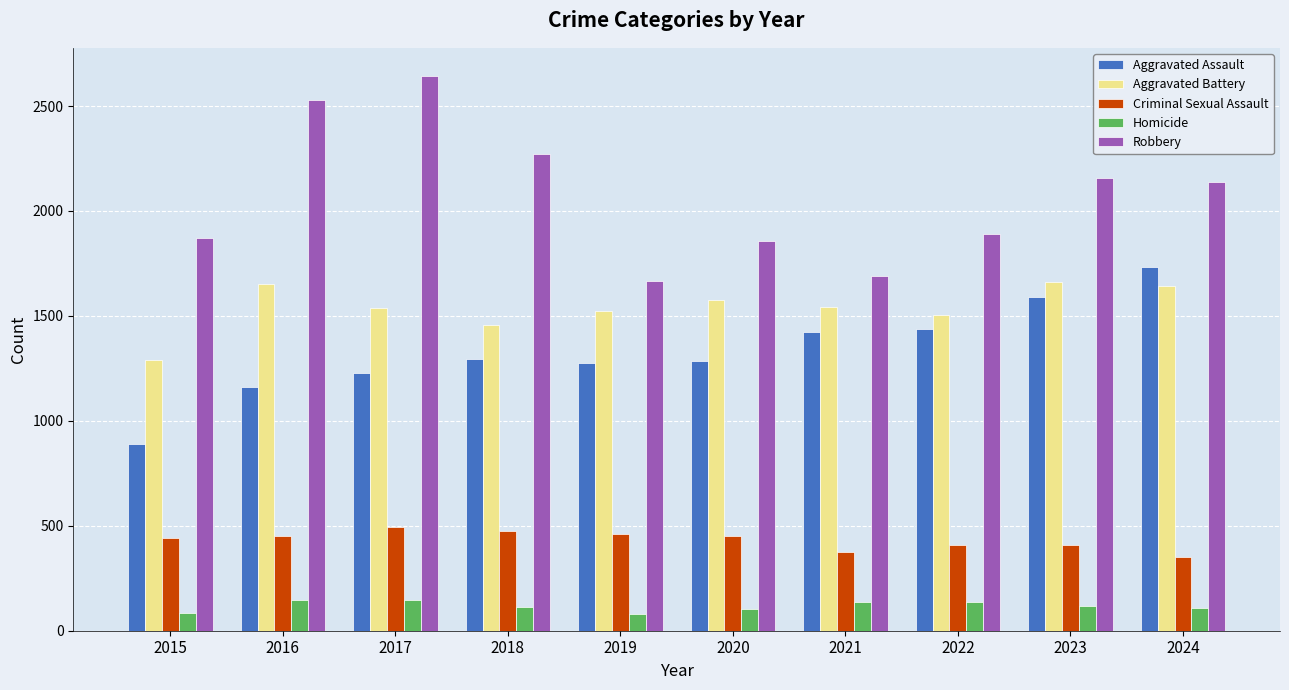

Rank the series at 2019 from lowest to highest value.

Homicide, Criminal Sexual Assault, Aggravated Assault, Aggravated Battery, Robbery